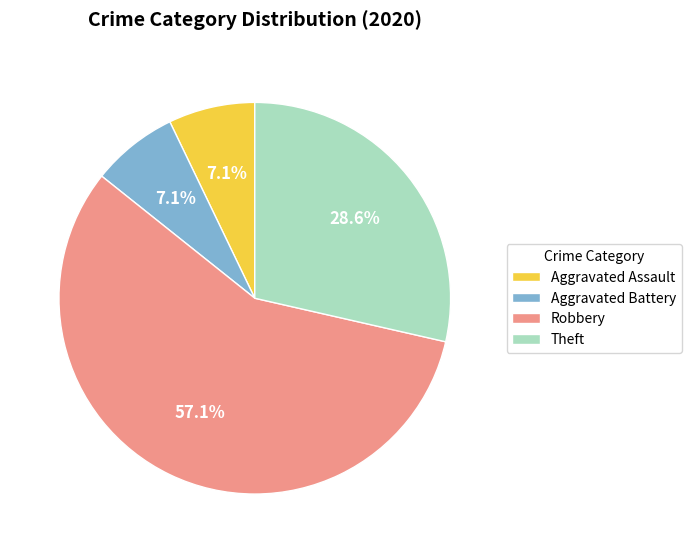

Combined, do Theft and Aggravated Assault account for over 50%?

No